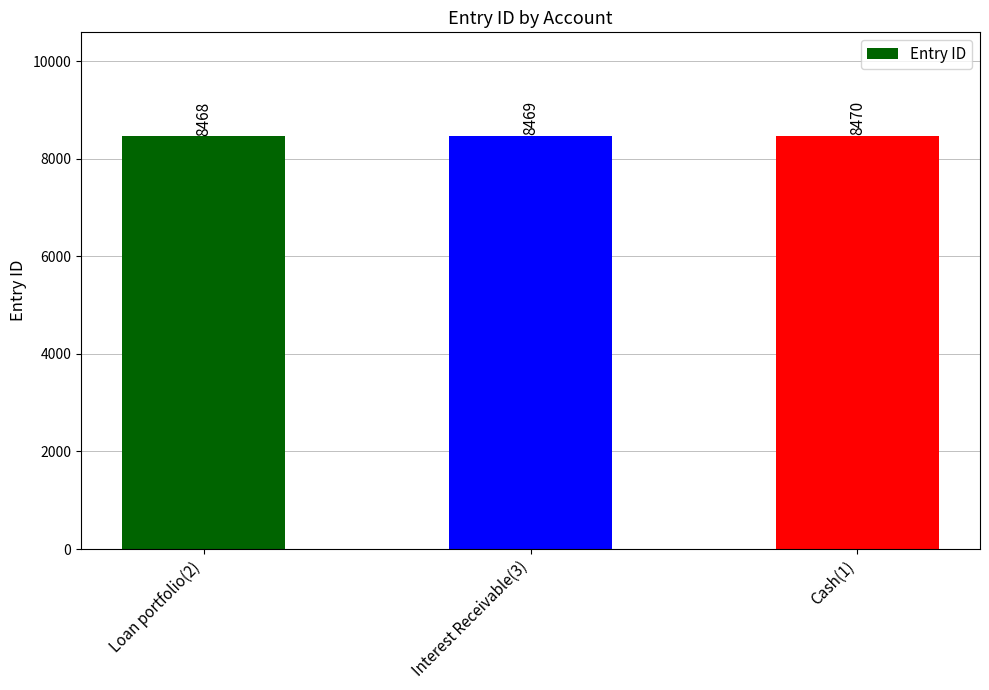

Which category has the highest value across all series?

Cash(1)